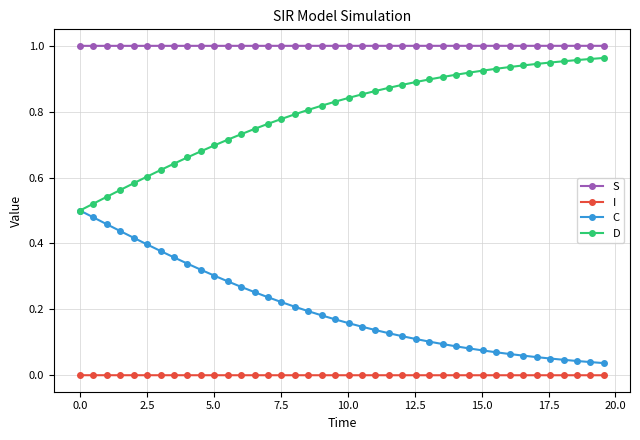

Rank the series by their average value, from lowest to highest.

I, C, D, S